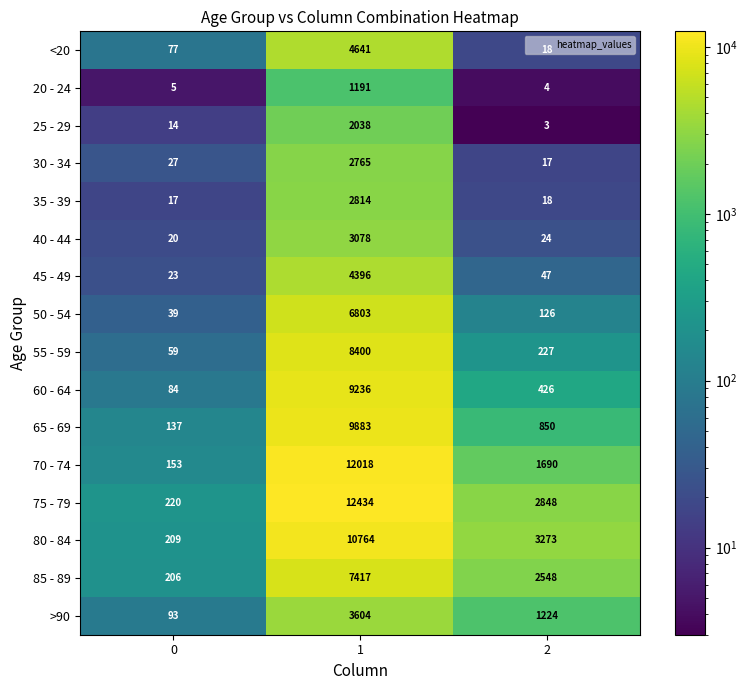

Count the 85 - 89 values in the range 206 to 7417.

3